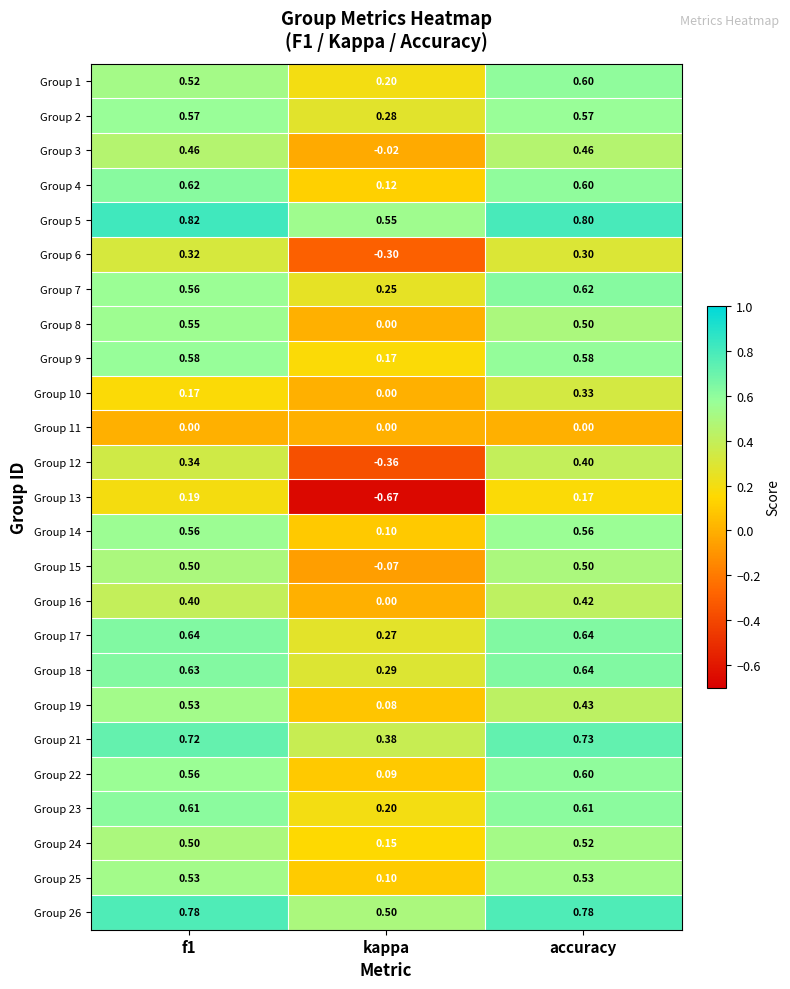

Is the value of Group 18 at kappa greater than the value of Group 15 at f1?

No